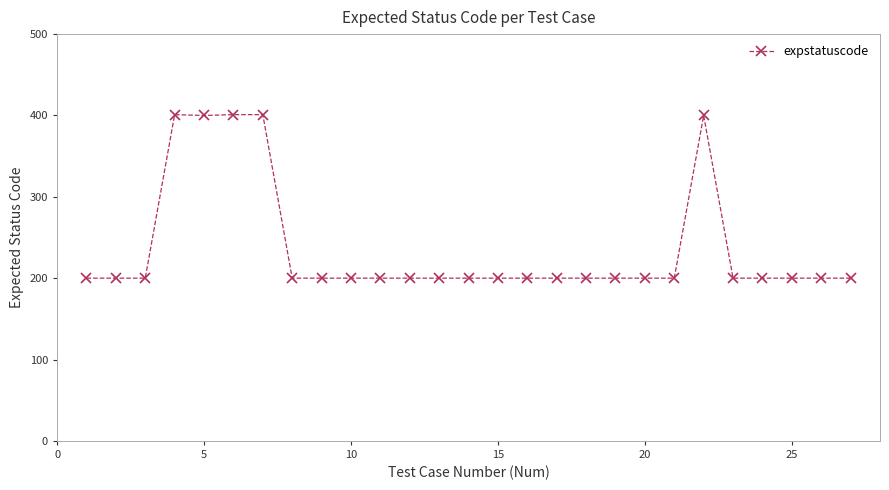

What is the value of the 3rd point from the left?

200